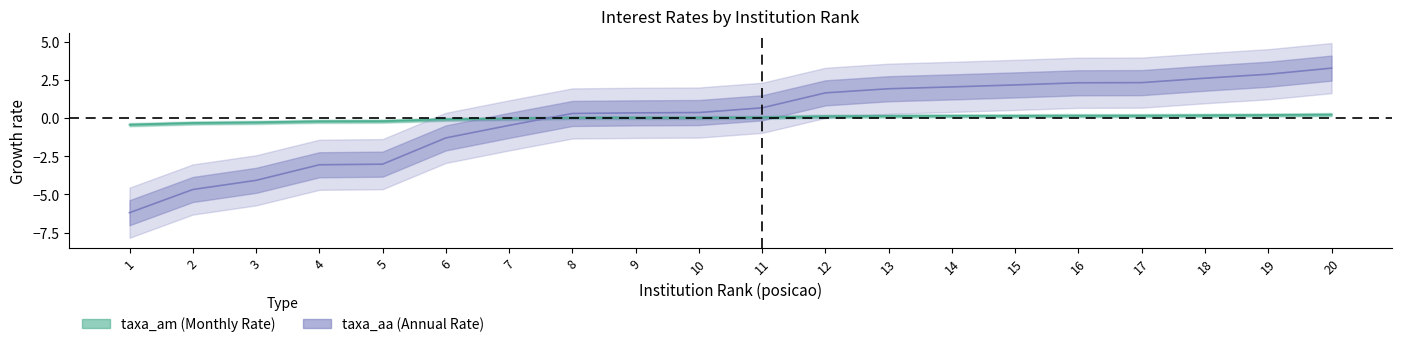

Is it true that taxa_am equals -0.0 at 7?

True